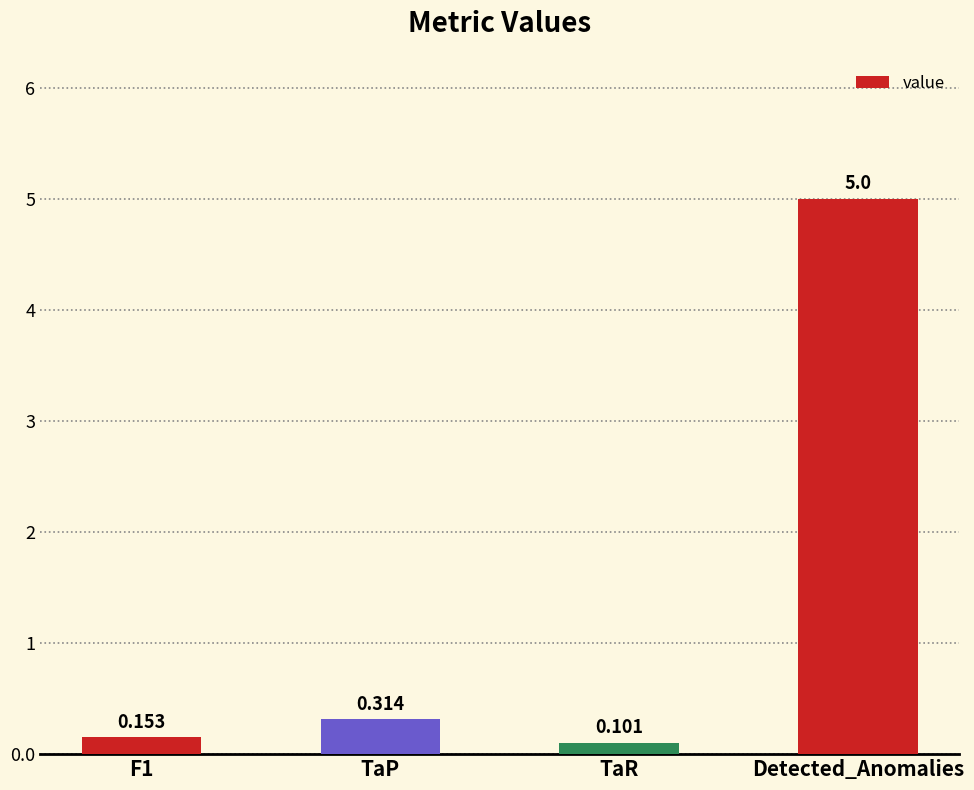

Rank the categories by value from lowest to highest.

TaR, F1, TaP, Detected_Anomalies